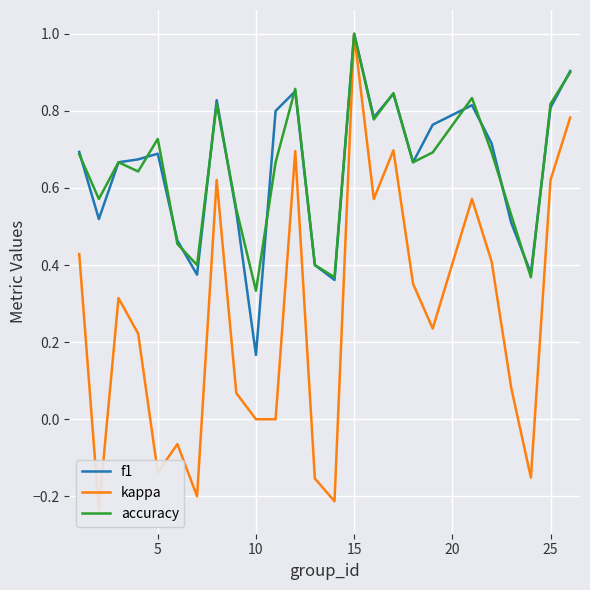

At which label does accuracy reach its minimum?

10